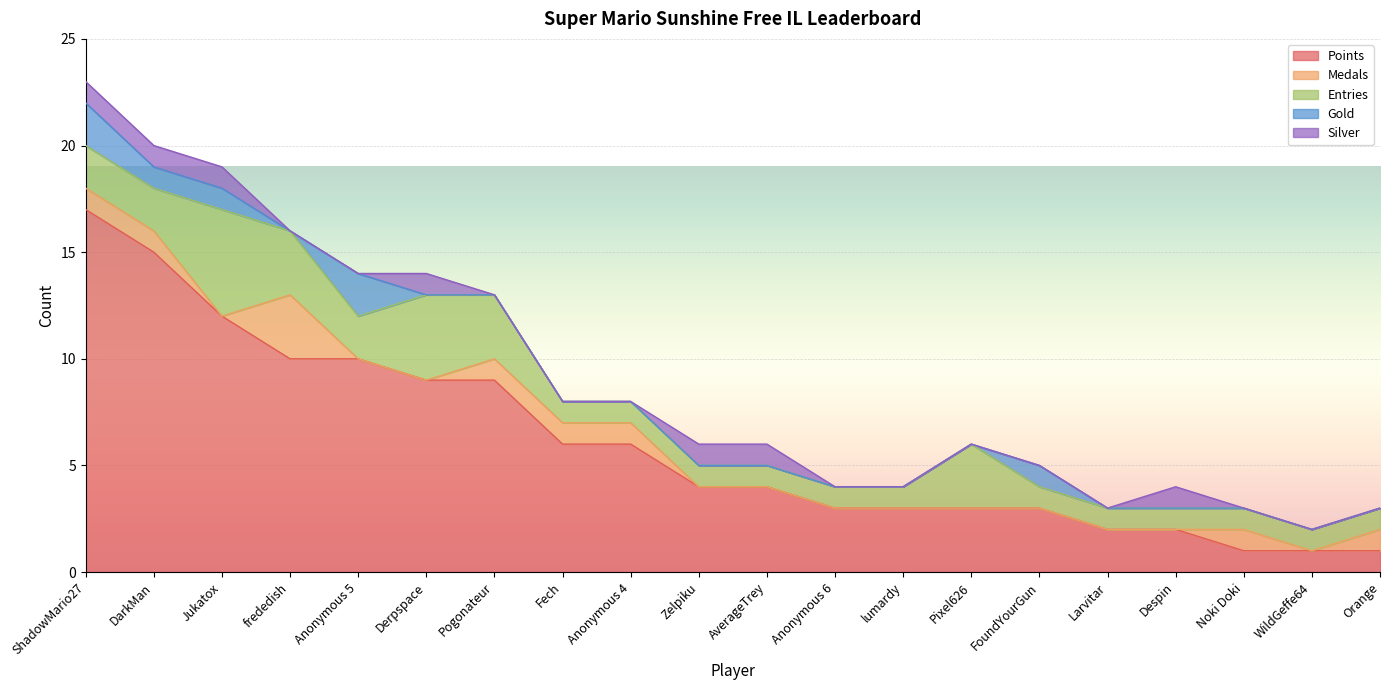

Is it true that Entries equals 3 at Pogonateur?

True